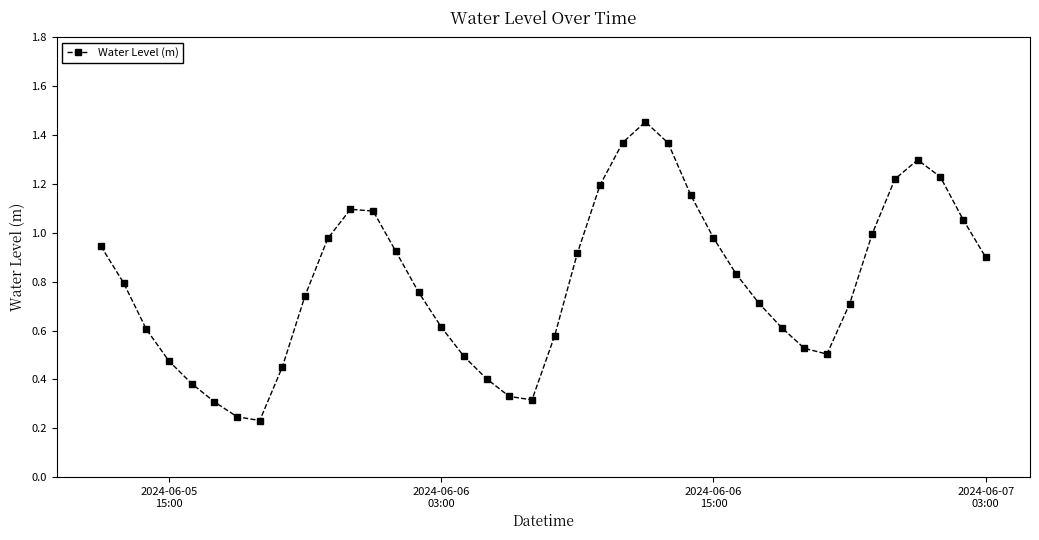

What is the sum of all values?

31.8